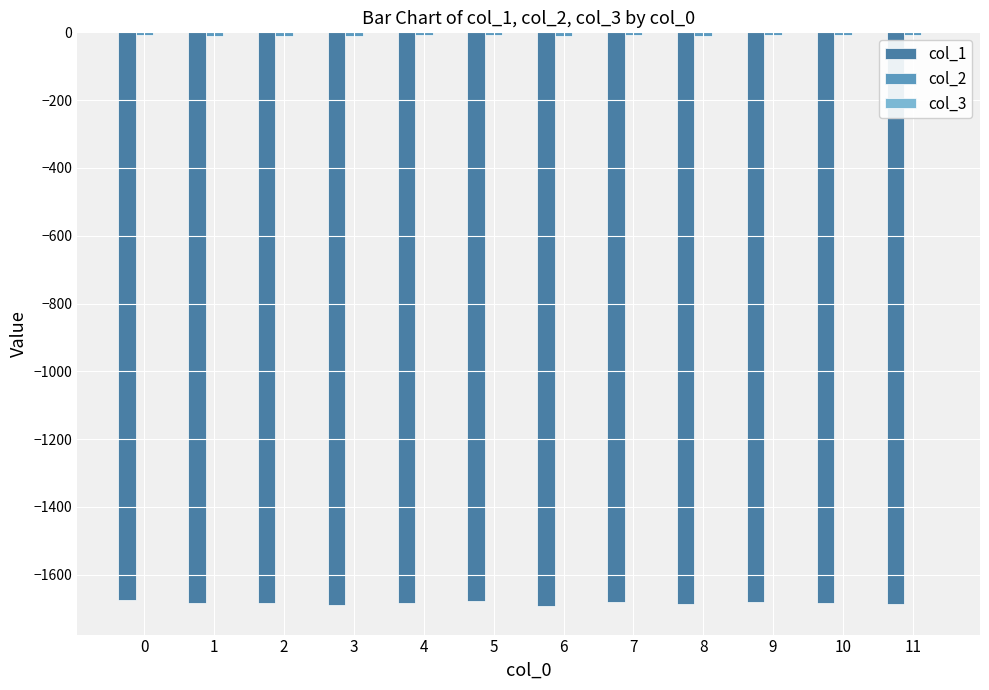

How many distinct data groups are displayed?

3